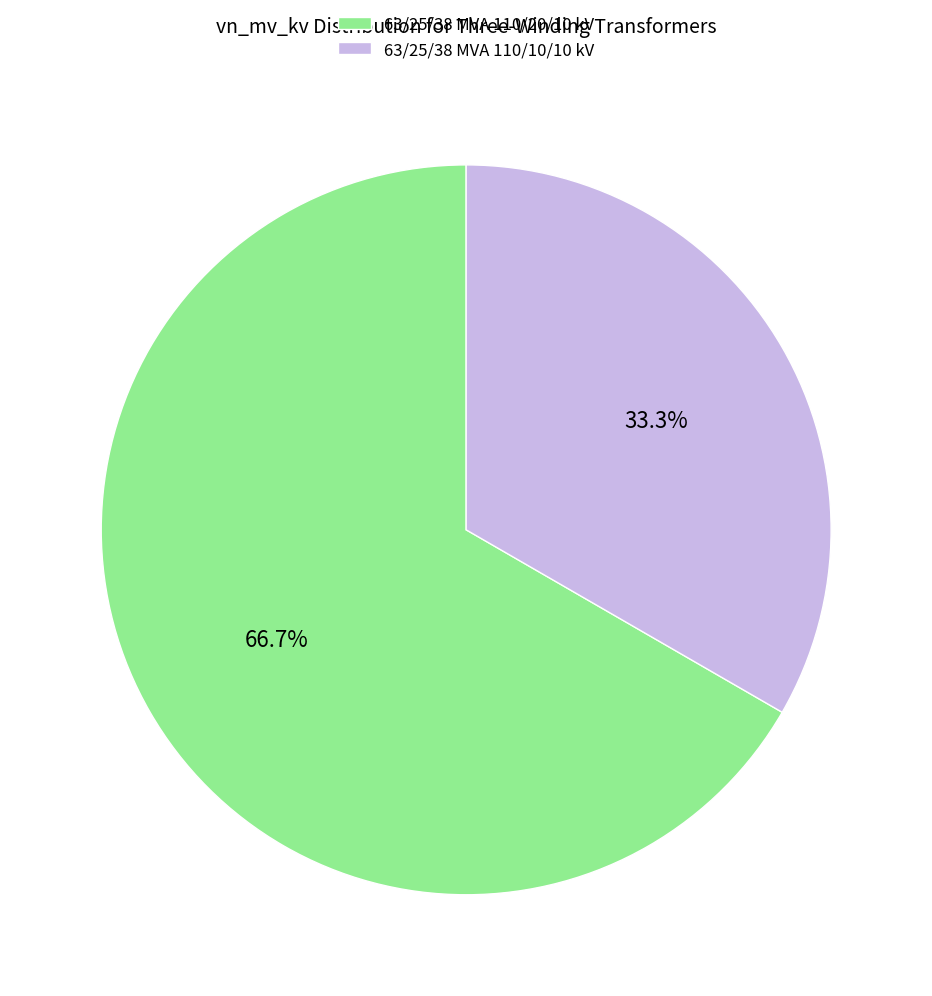

What percentage is NOT represented by 63/25/38 MVA 110/10/10 kV?

66.7%